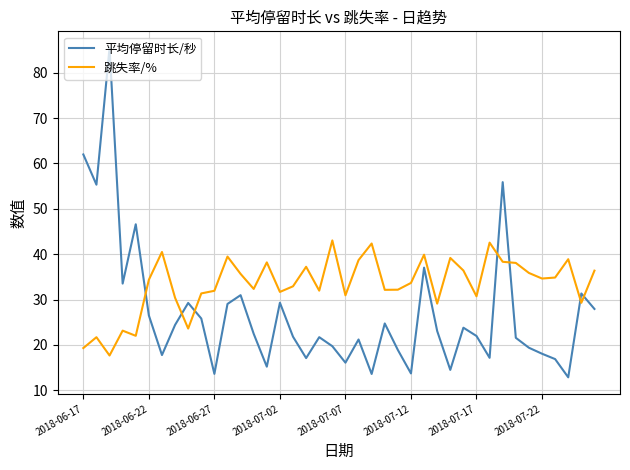

Which series has the widest spread of values?

平均停留时长/秒